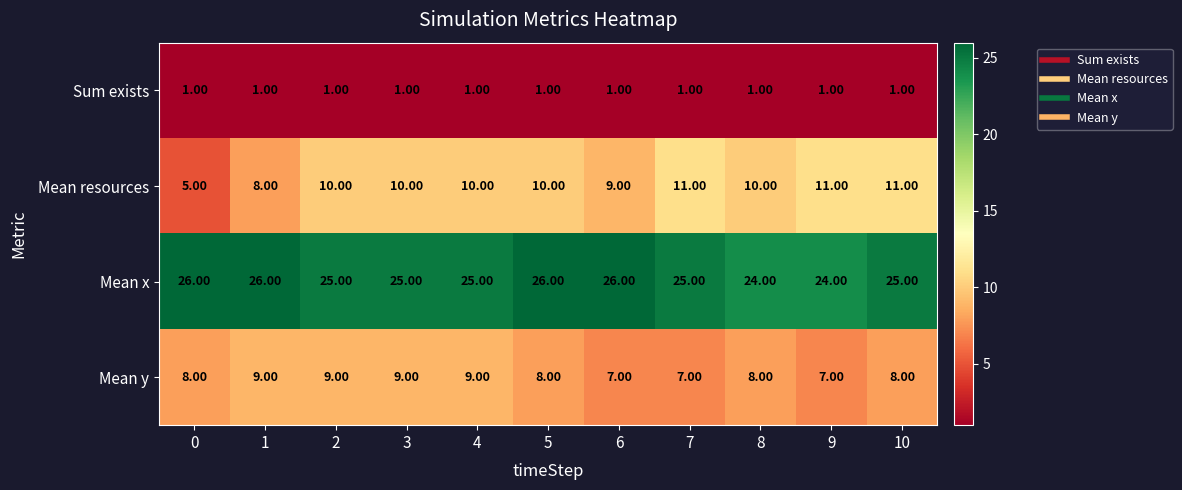

What is the average value of the Mean y series?

8